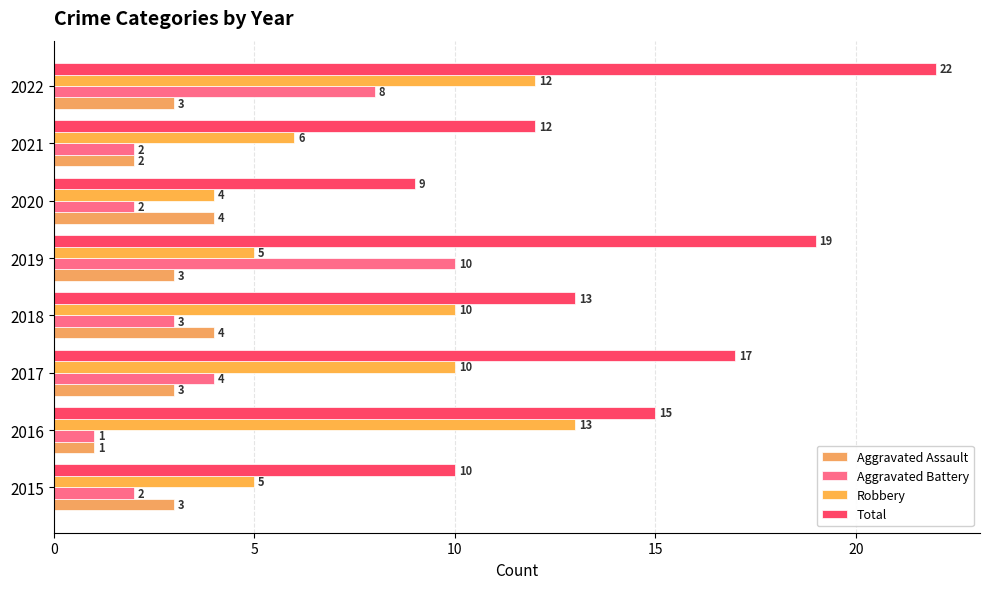

How many distinct data groups are displayed?

4